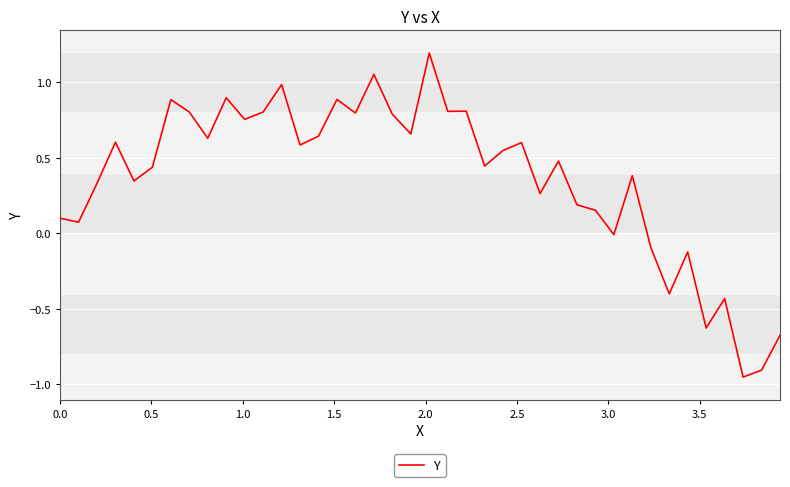

What is the greatest value displayed?

1.2